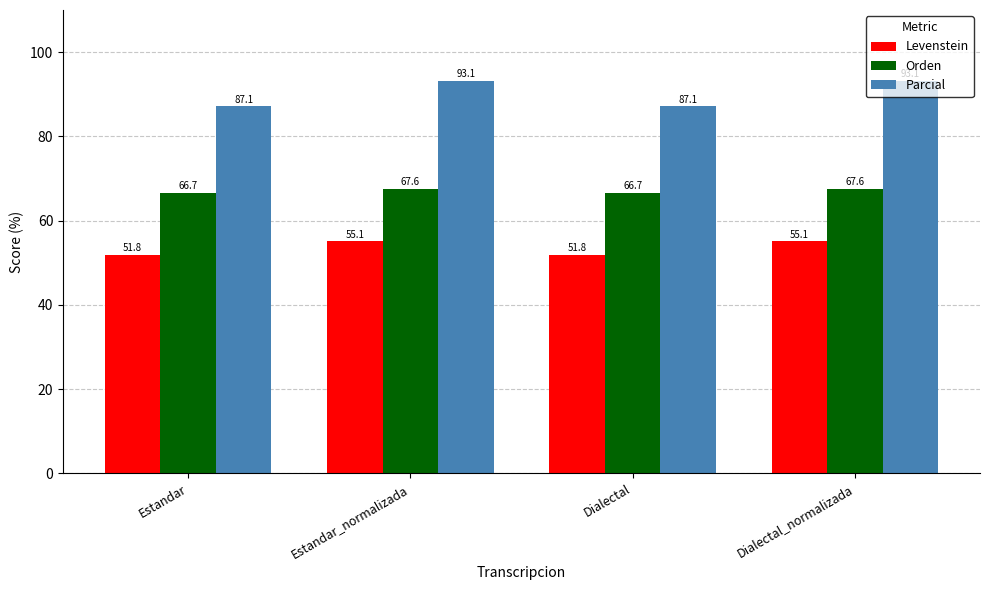

At how many categories does at least one series exceed 80?

4